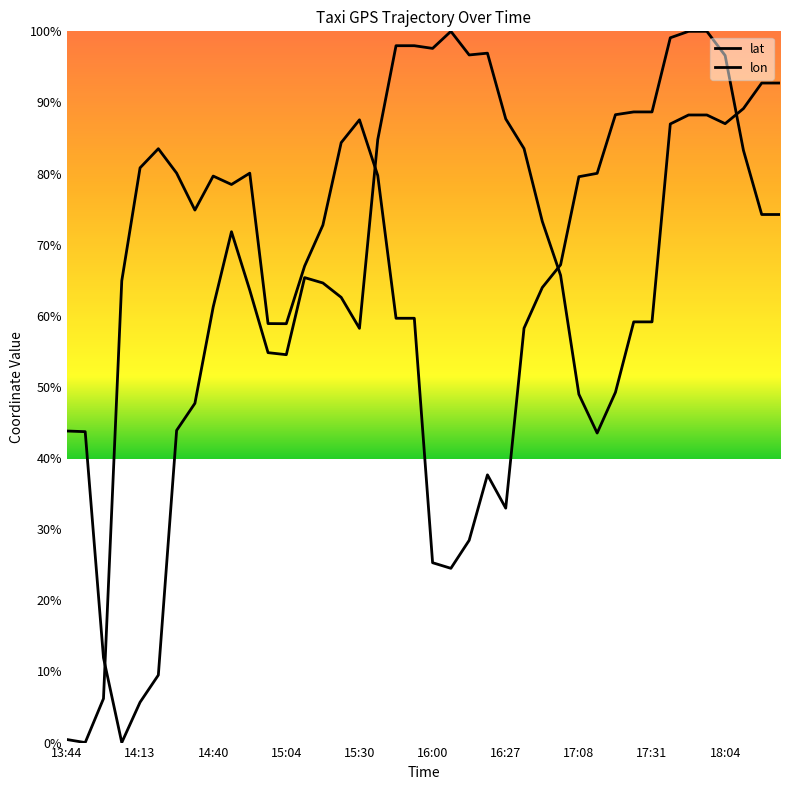

In lon, how many points are higher than both neighbors (excluding endpoints)?

5